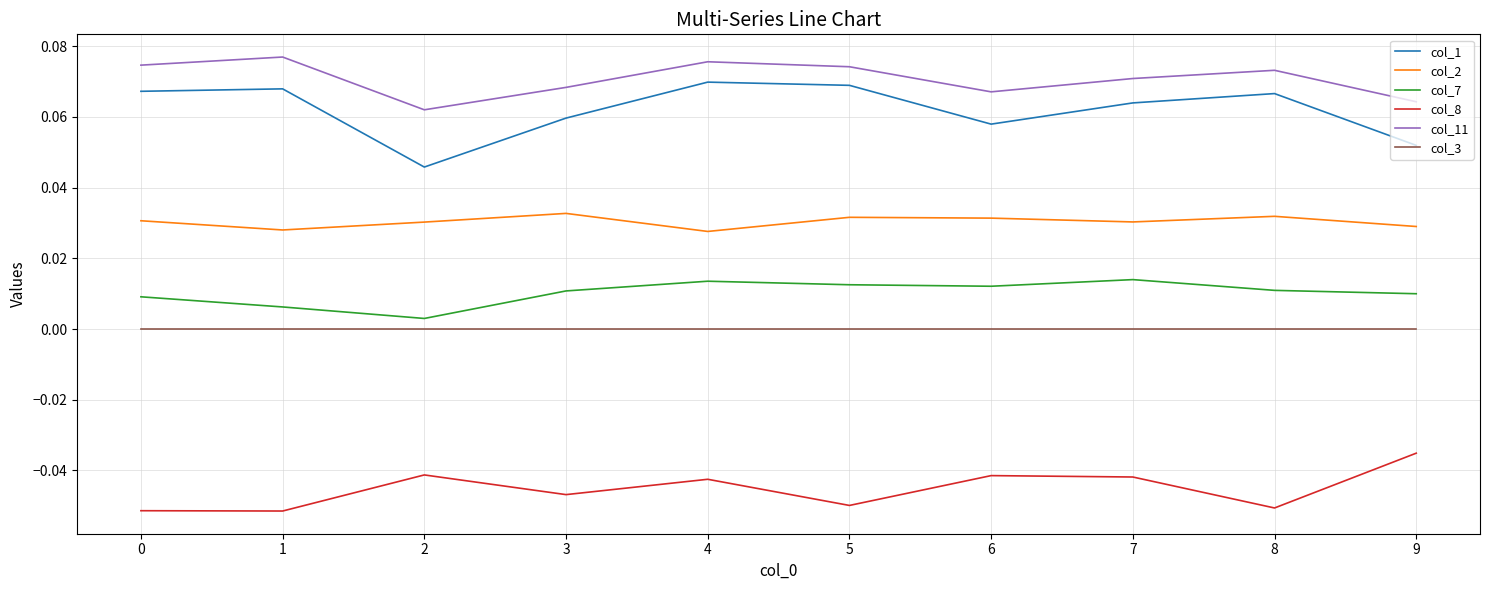

At which category does col_2 reach its first local peak?

3